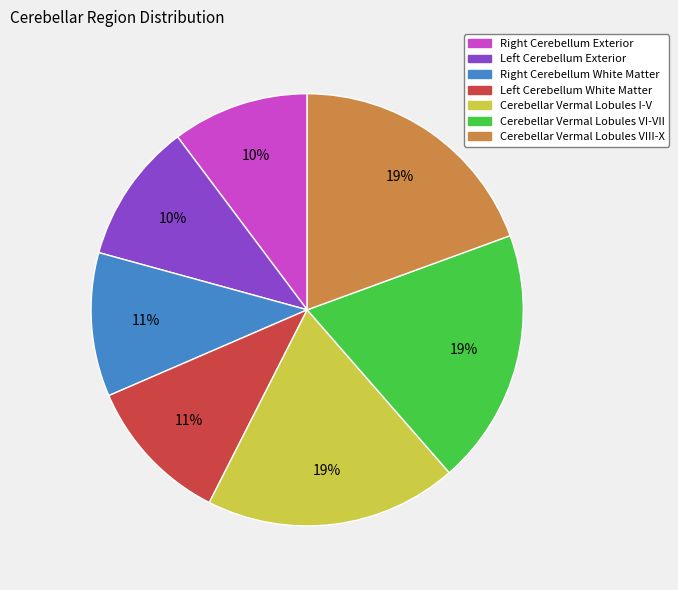

To the nearest percent, what is the difference between the largest and smallest slice percentages?

9%